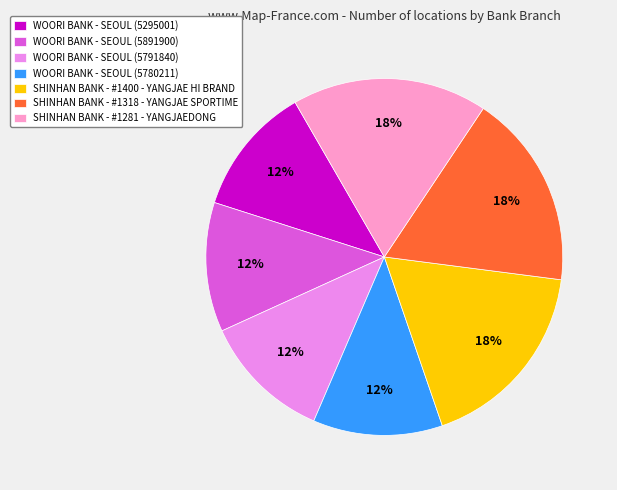

The WOORI BANK - SEOUL (5891900) slice represents 12% of the pie. True or false?

True